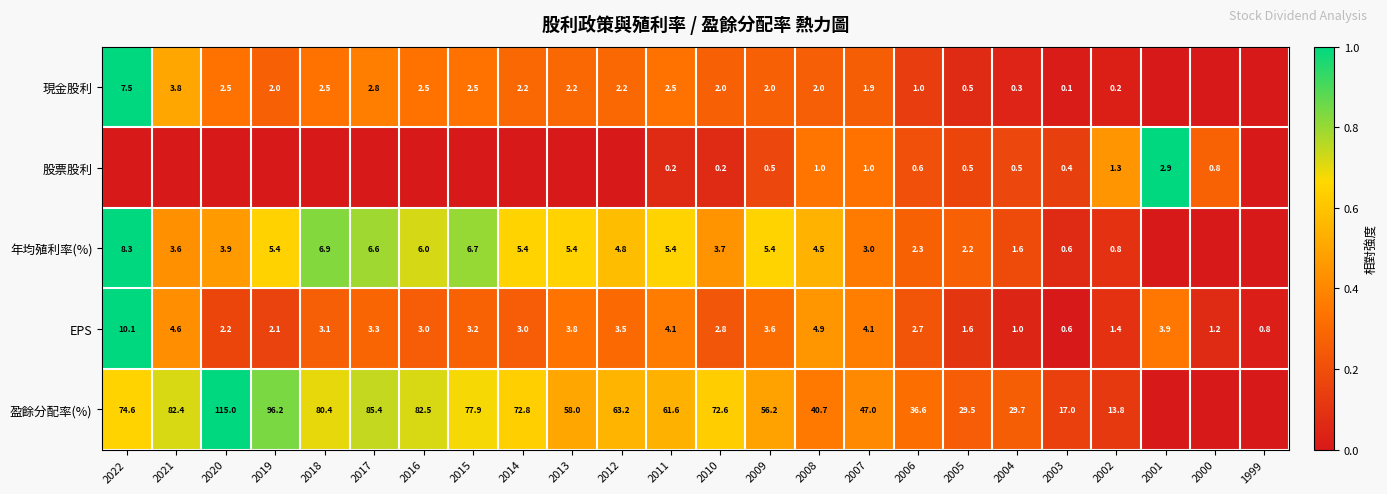

The 盈餘分配率(%) series shows 0.4 at 2022. True or false?

False